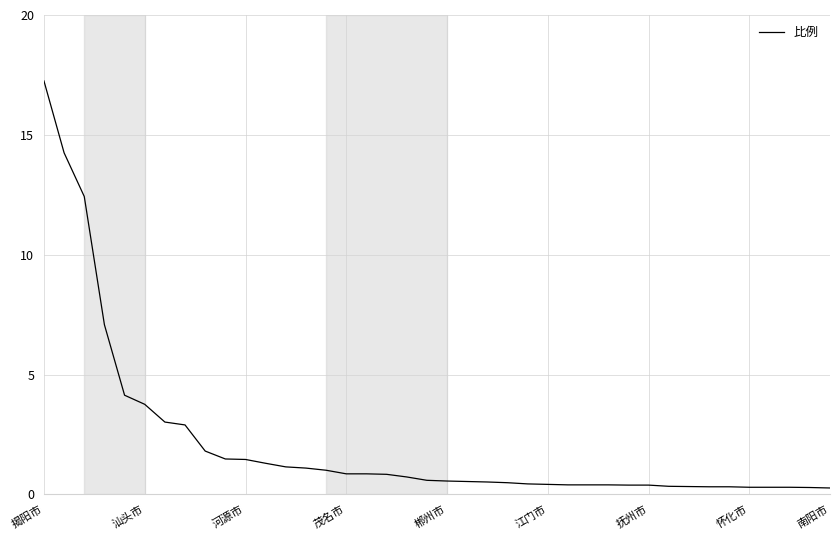

How many distinct data groups are displayed?

1